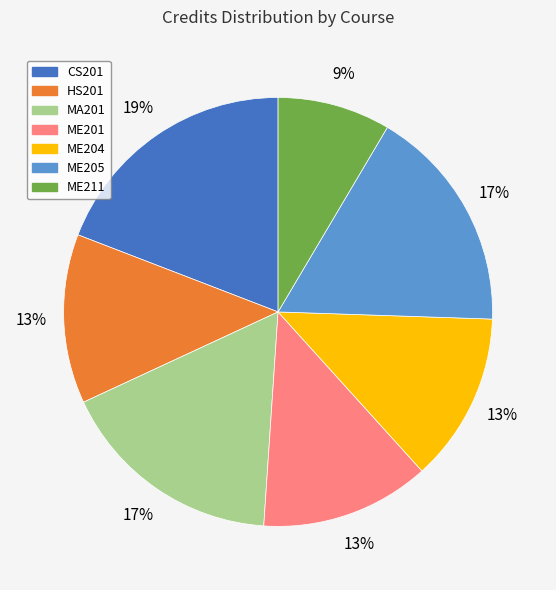

Which has a higher value, ME201 or ME211?

ME201